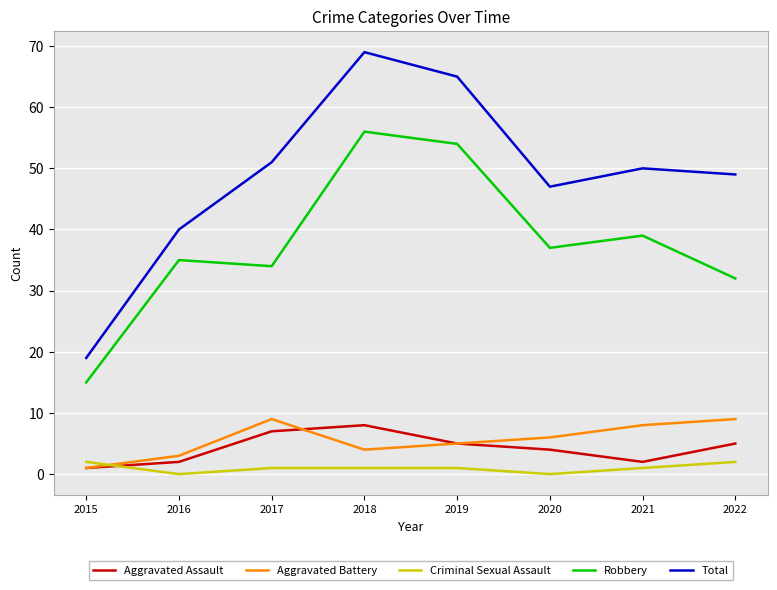

List the labels in order of Robbery value, smallest first.

2015, 2022, 2017, 2016, 2020, 2021, 2019, 2018